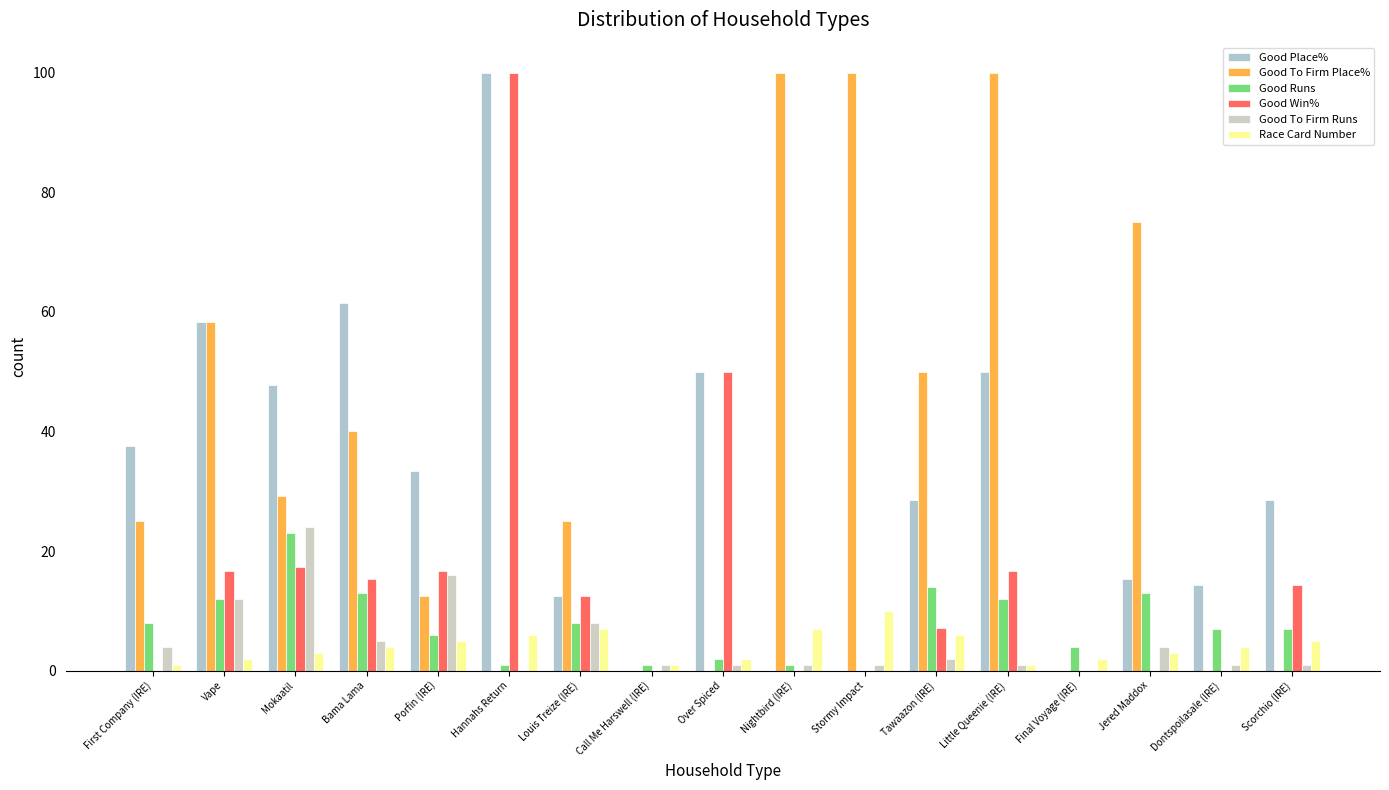

What is the label of the 16th bar from the left?

Dontspoilasale (IRE)